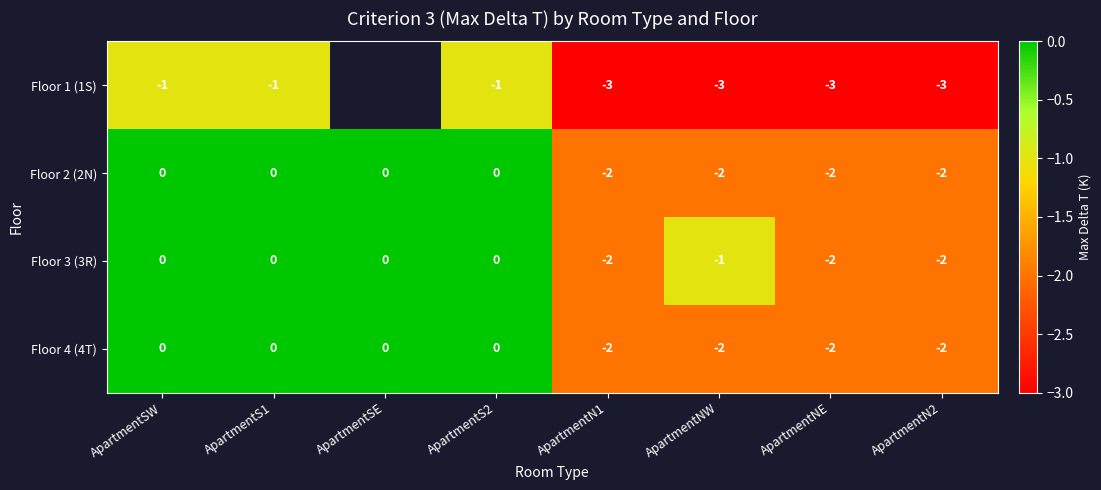

Is it true that Floor 3 (3R) equals -1 at ApartmentSW?

False